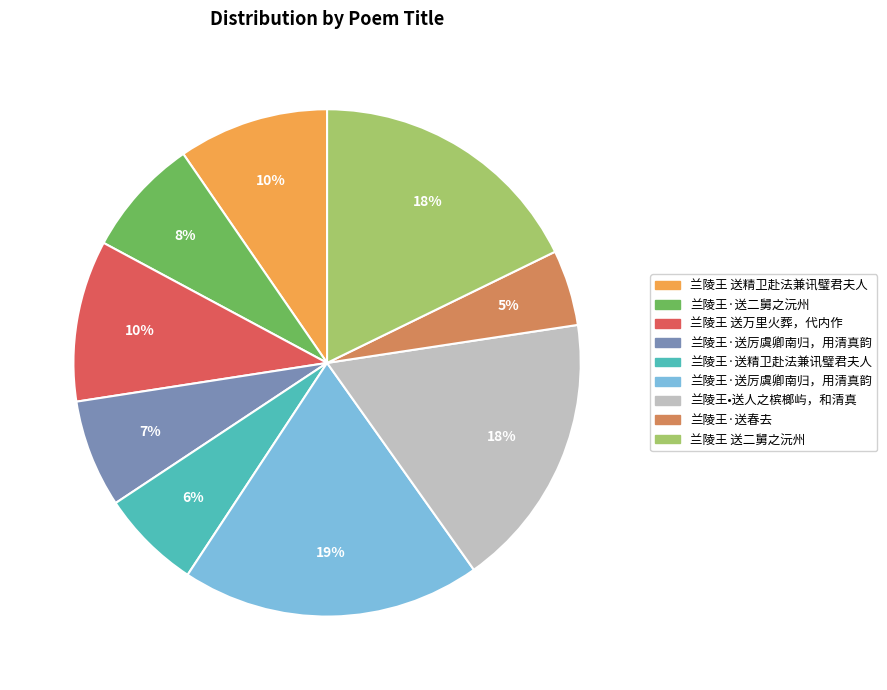

To the nearest percent, what is the difference between the largest and smallest slice percentages?

14%